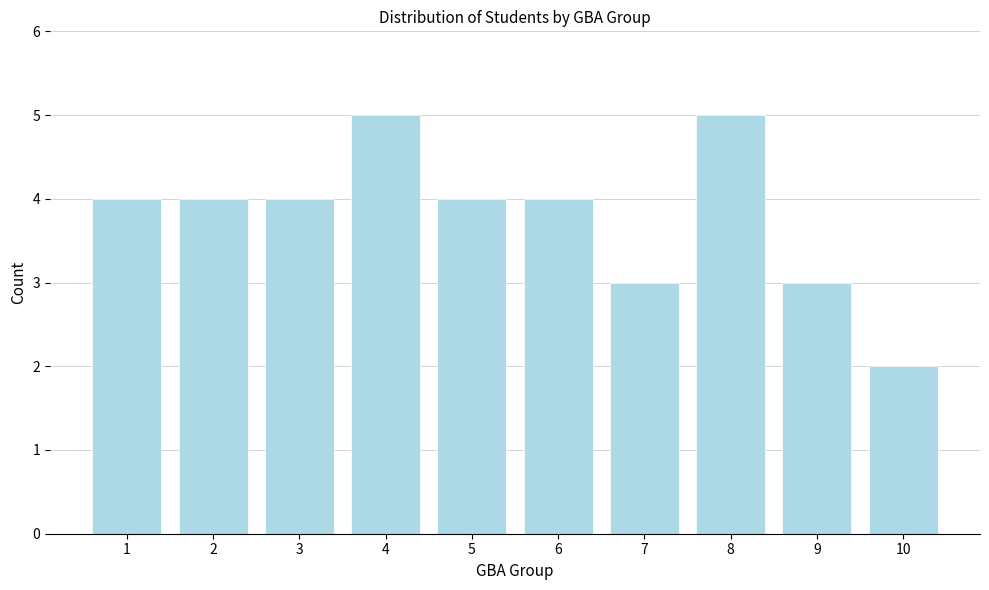

Reading left to right, what are all the values shown in this chart?

1=4	2=4	3=4	4=5	5=4	6=4	7=3	8=5	9=3	10=2